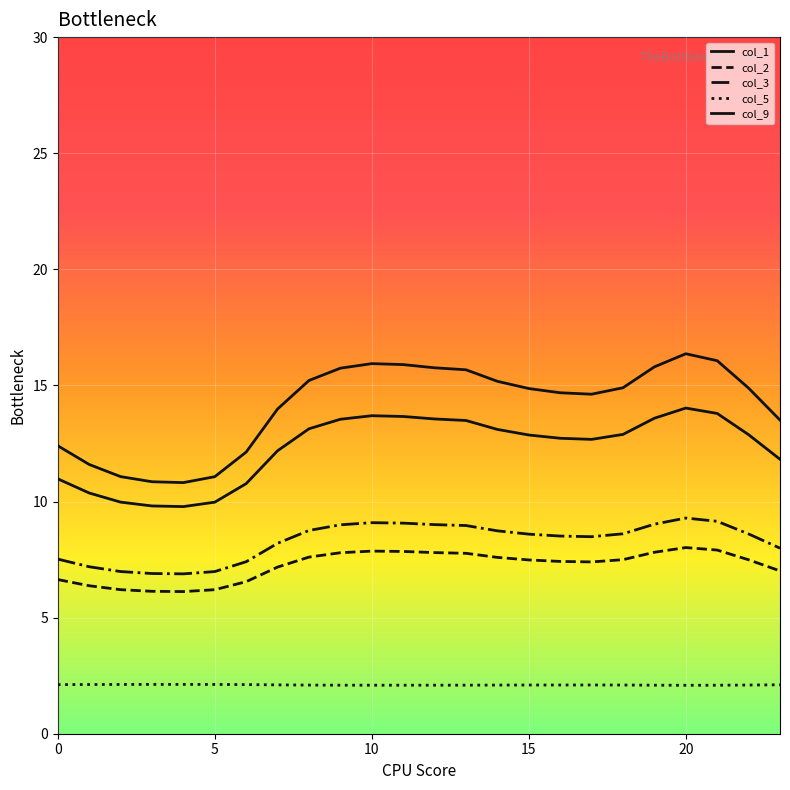

How many lines are shown in the chart?

5